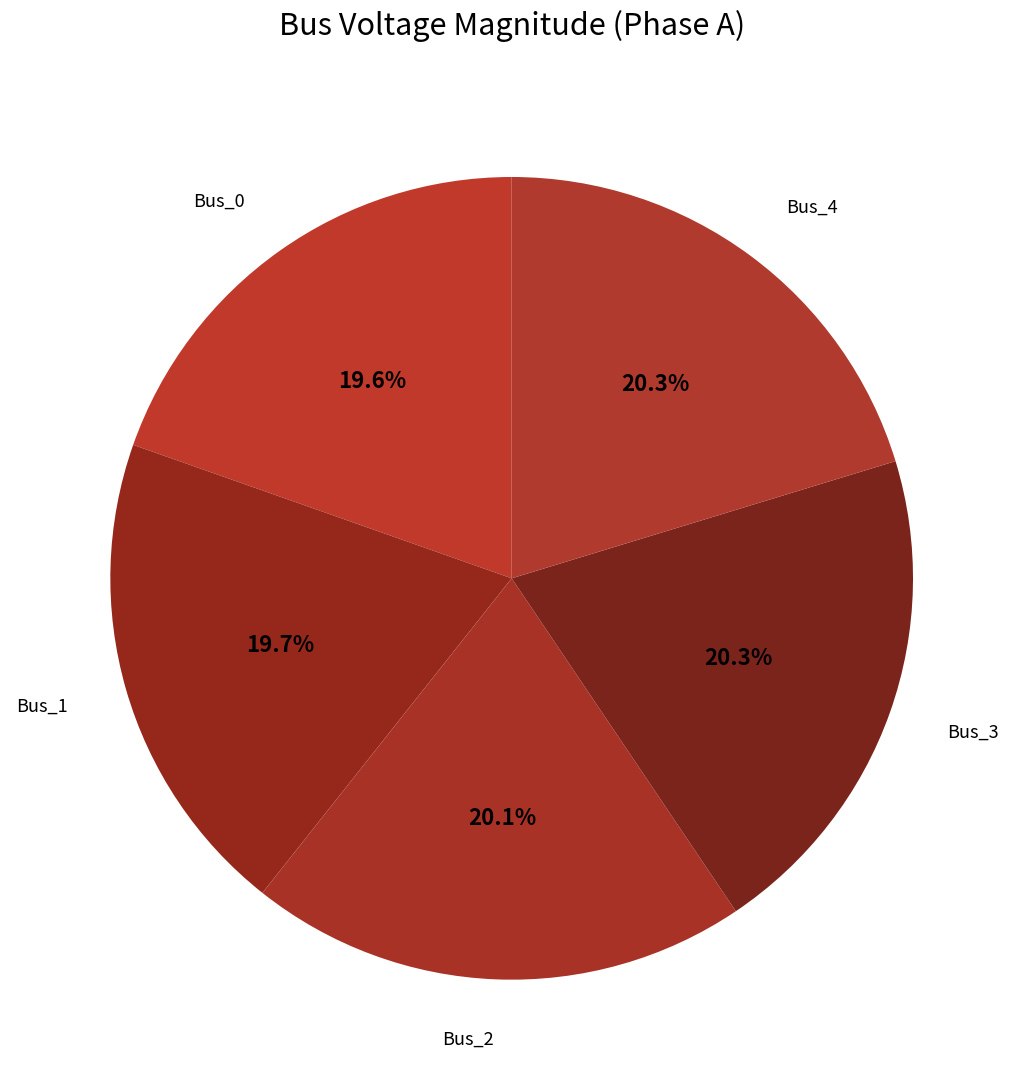

To the nearest percent, what portion does Bus_2 represent?

20%